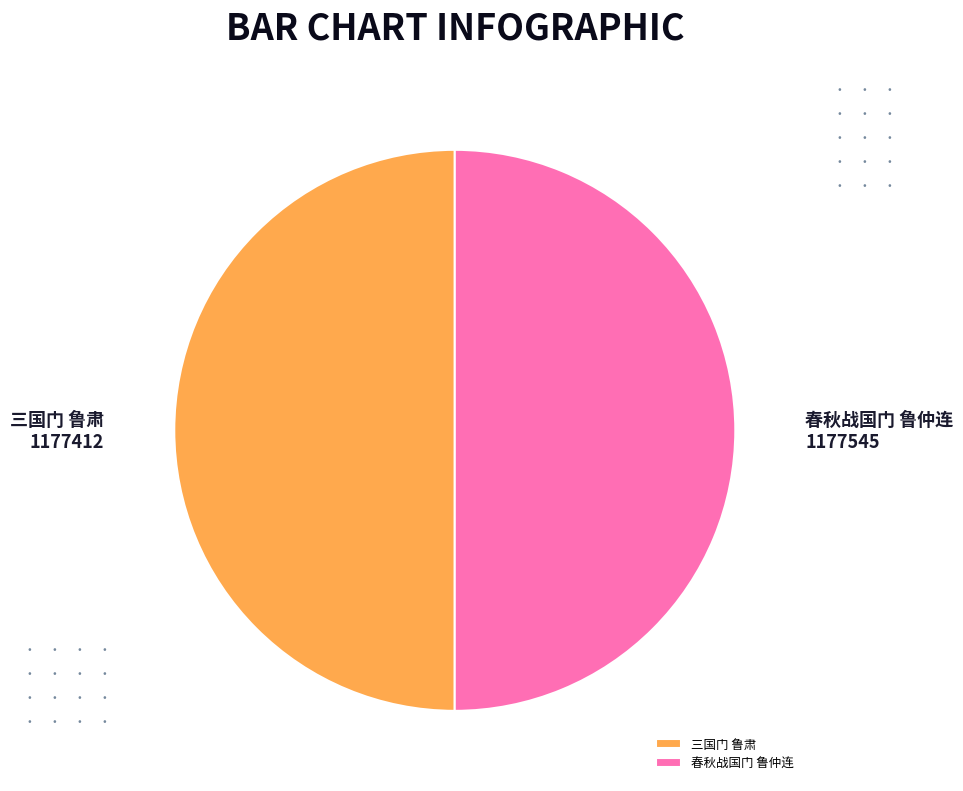

The 春秋战国门 鲁仲连 slice represents 43% of the pie. True or false?

False